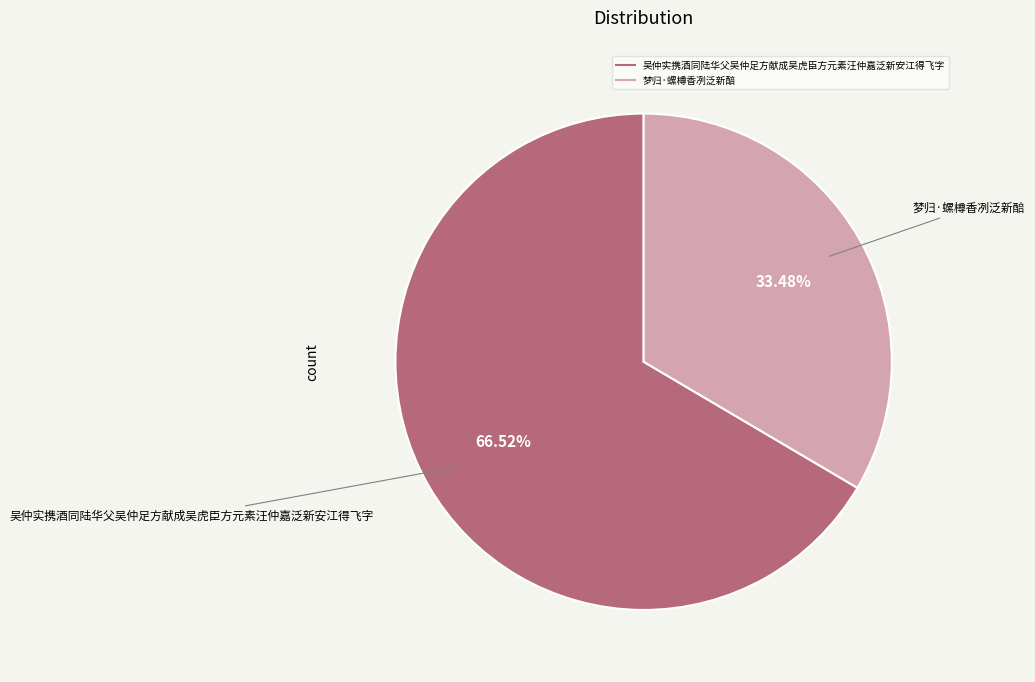

Is the sum of 梦归·螺樽香冽泛新醅 and 吴仲实携酒同陆华父吴仲足方献成吴虎臣方元素汪仲嘉泛新安江得飞字 greater than half?

Yes